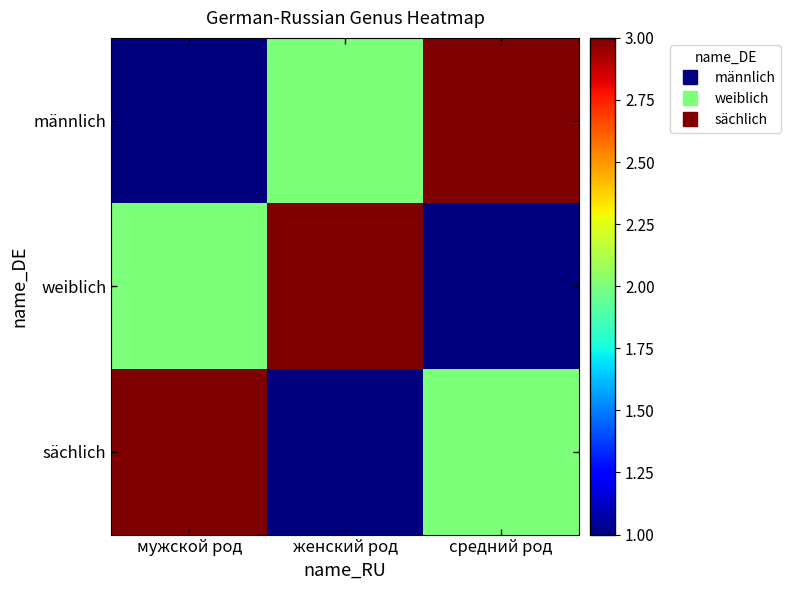

Which series has the largest total across all categories?

männlich